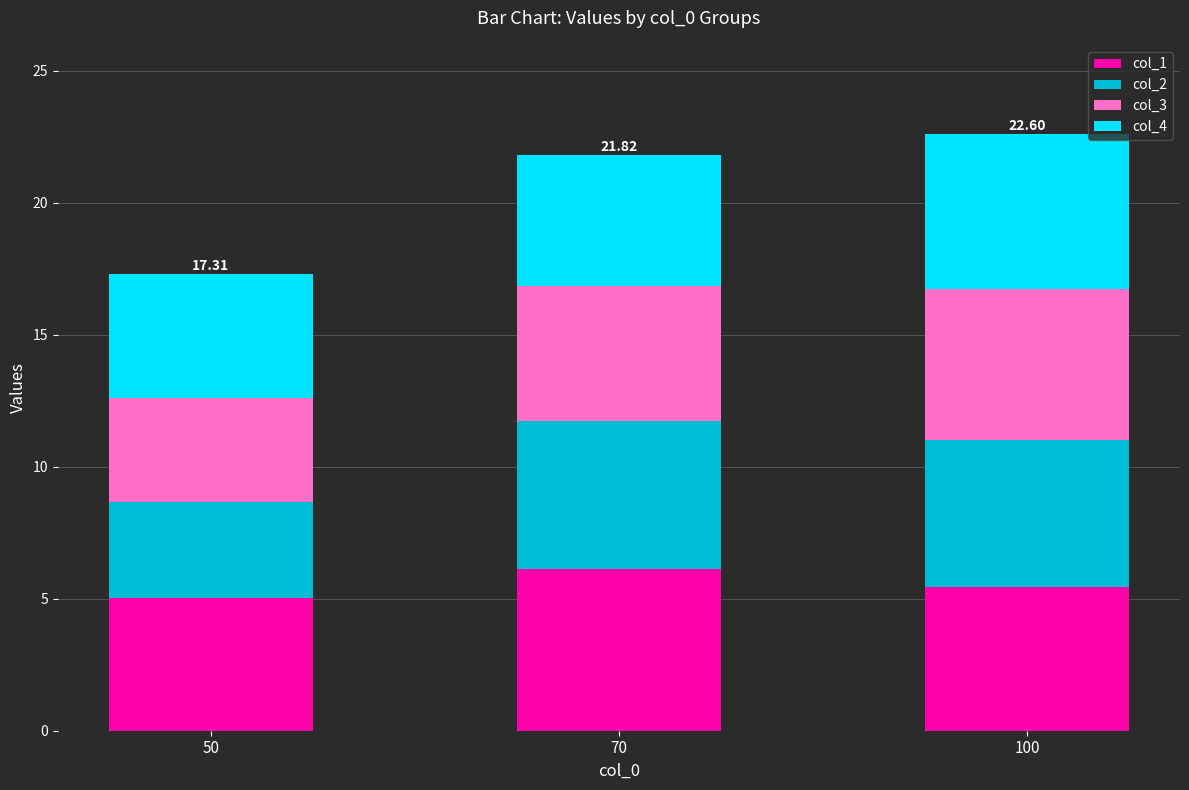

What is the total value across all series at 50?

17.3